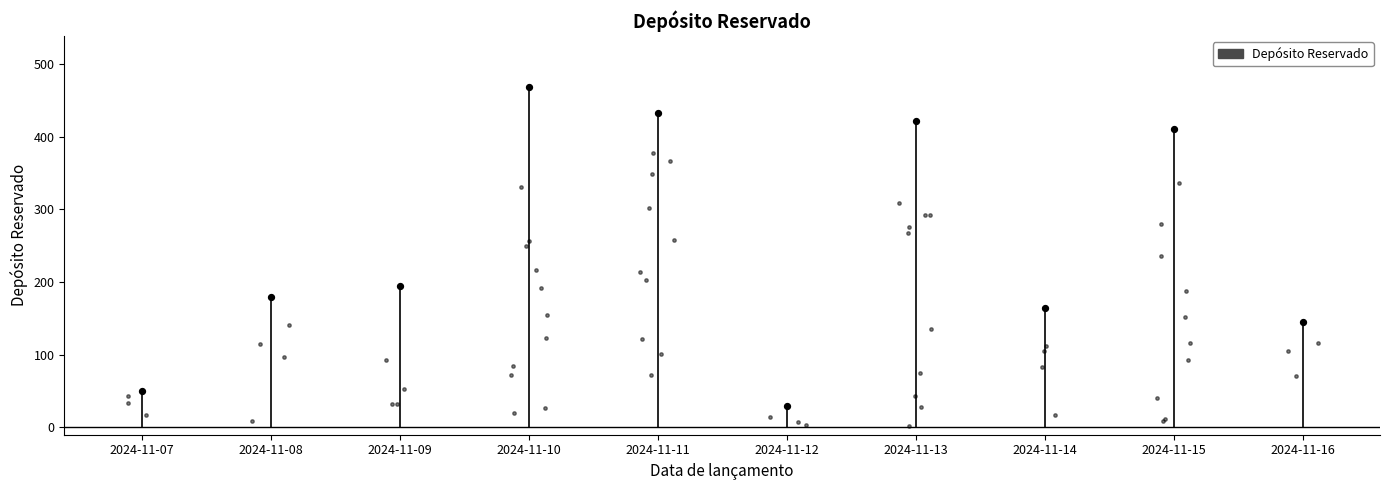

Which has a higher value, 2024-11-09 or 2024-11-15?

2024-11-15